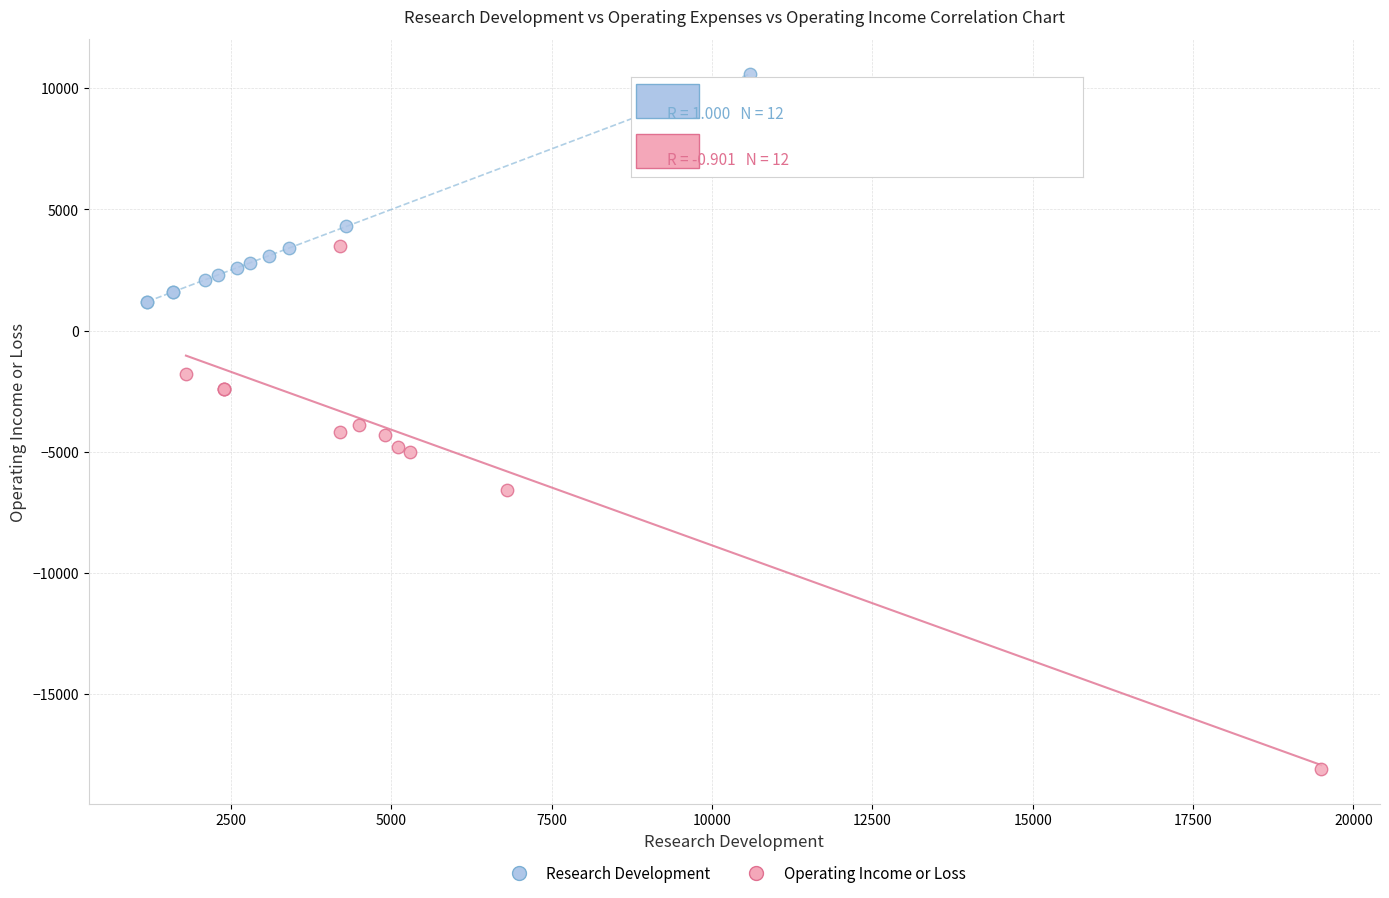

Which series reaches the maximum Y coordinate?

Research Development